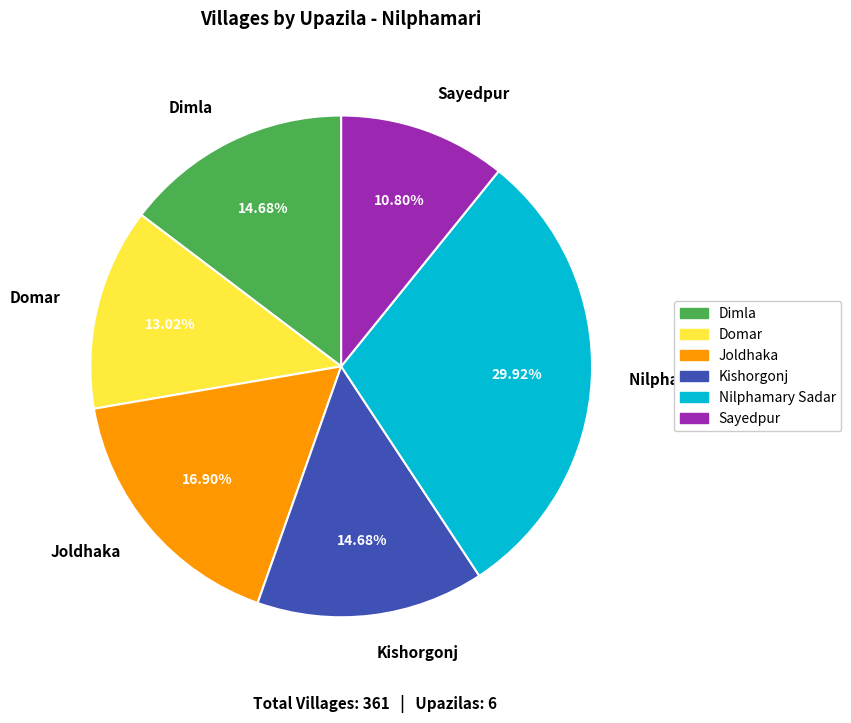

Approximately how many times larger is the value at Nilphamary Sadar compared to Kishorgonj?

2.0